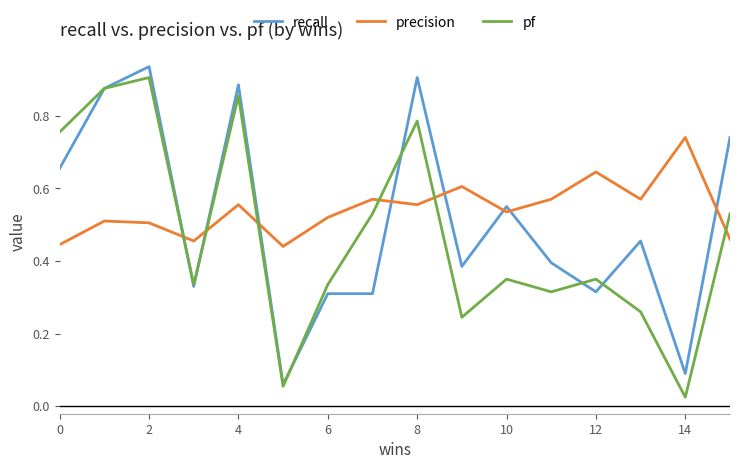

True or false: pf and precision intersect in this chart.

True